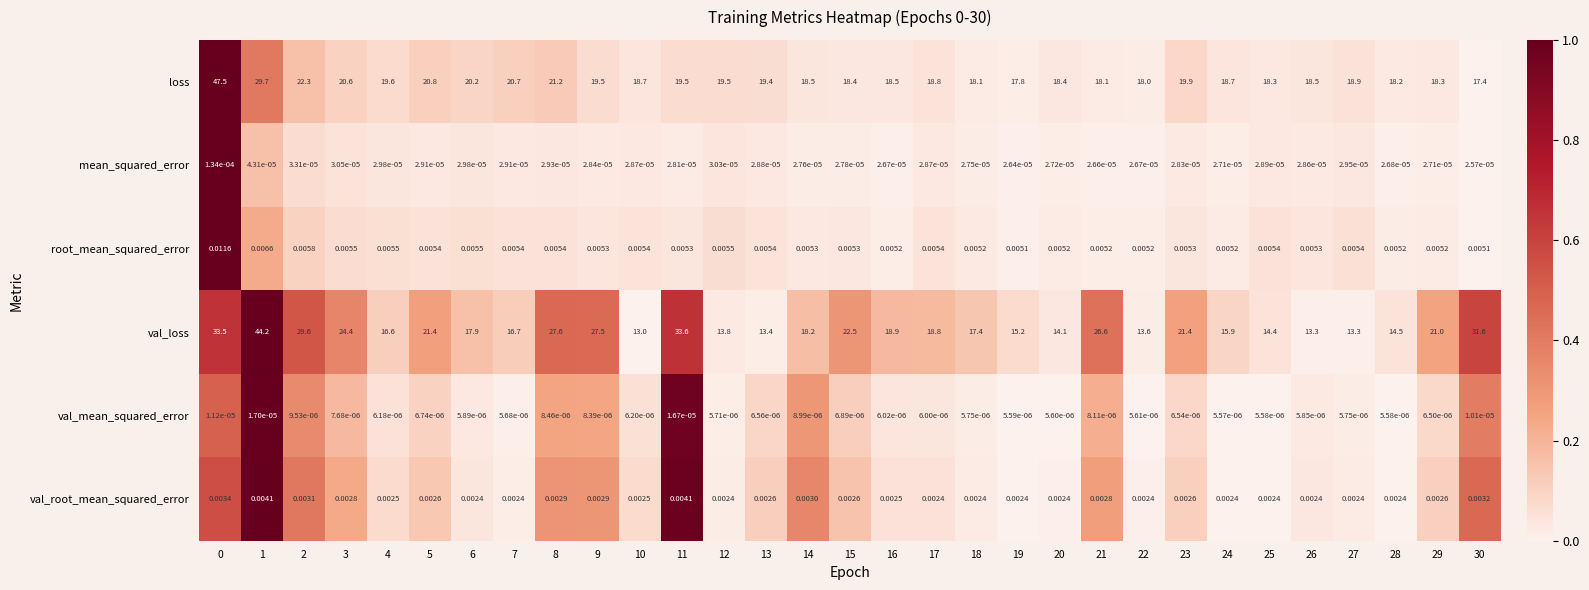

Which series has the largest total across all categories?

val_loss